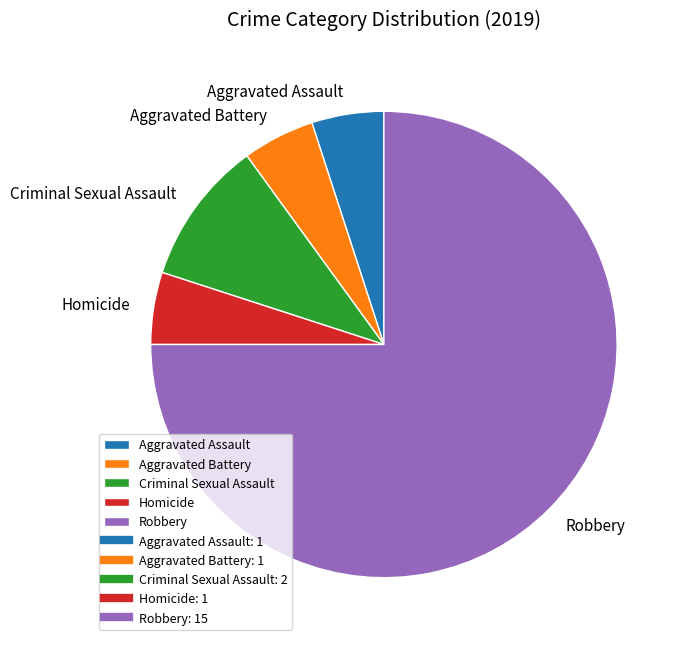

Is the sum of Aggravated Assault and Robbery greater than half?

Yes